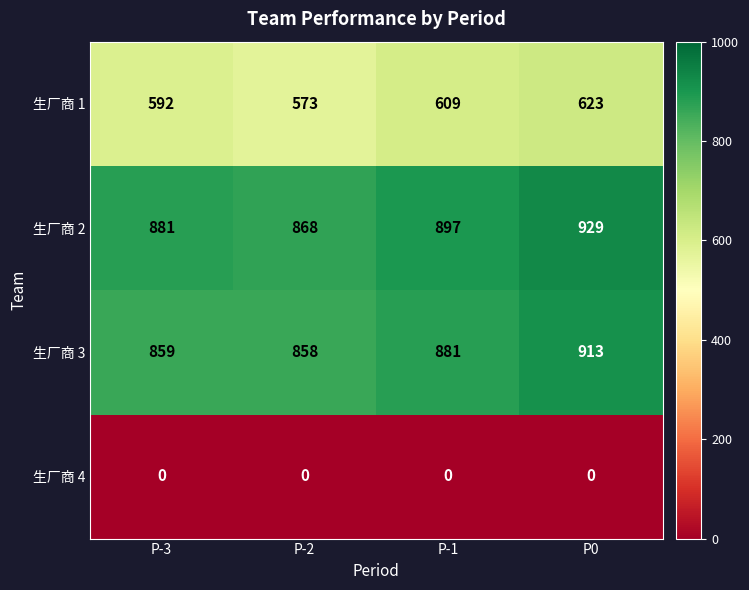

Rank the series at P-1 from lowest to highest value.

生厂商 4, 生厂商 1, 生厂商 3, 生厂商 2